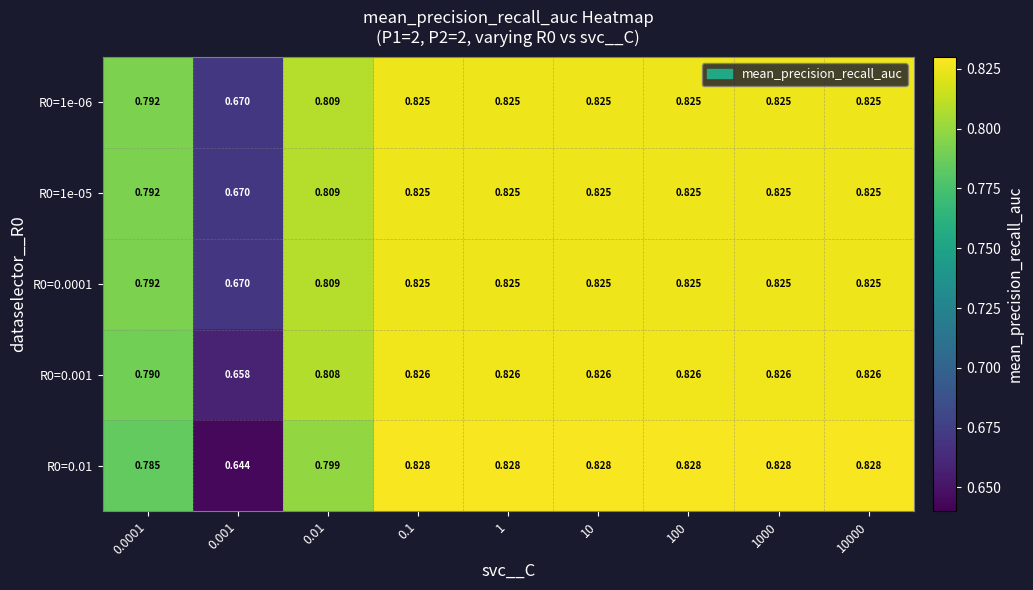

Is the value of R0=1e-06 at 1 greater than the value of R0=0.001 at 0.0001?

Yes